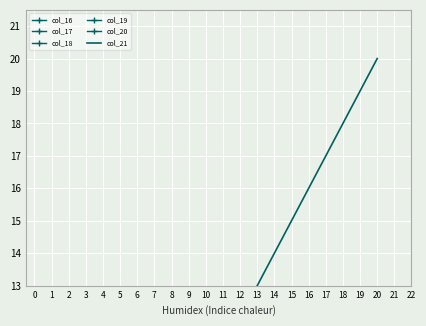

How many interior local valleys does the col_19 series have?

3